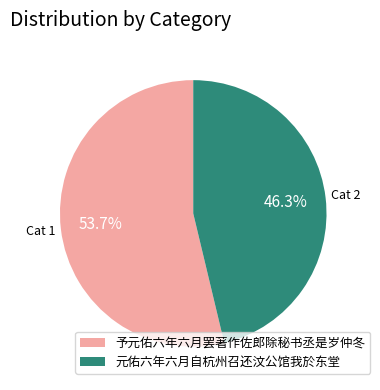

To the nearest percent, what portion does 予元佑六年六月罢著作佐郎除秘书丞是岁仲冬 represent?

54%